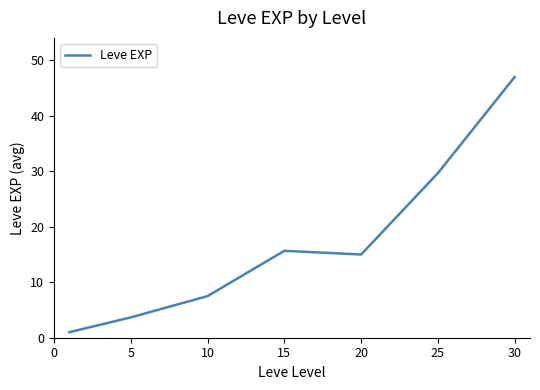

What is the difference between the maximum and minimum values?

46.0